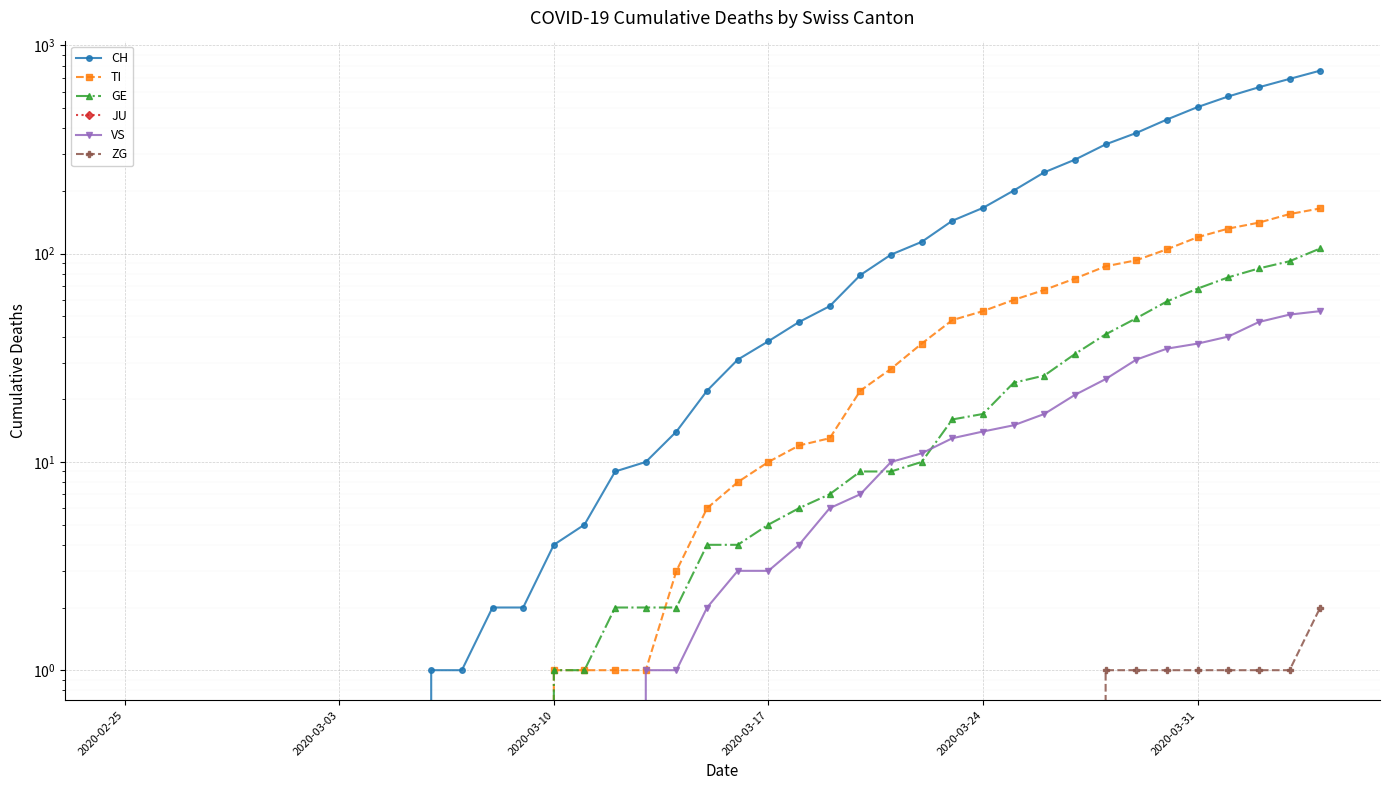

Reading left to right, transcribe all the data shown in this chart.

CH: 0	0	0	0	0	0	0	0	0	0	1	1	2	2	4	5	9	10	14	22	31	38	47	56	79	99	114	144	166	201	246	283	335	380	441	506	569	630	691	757
TI: 0	0	0	0	0	0	0	0	0	0	0	0	0	0	1	1	1	1	3	6	8	10	12	13	22	28	37	48	53	60	67	76	87	93	105	120	132	141	155	165
GE: 0	0	0	0	0	0	0	0	0	0	0	0	0	0	1	1	2	2	2	4	4	5	6	7	9	9	10	16	17	24	26	33	41	49	59	68	77	85	92	106
JU: 0	0	0	0	0	0	0	0	0	0	0	0	0	0	0	0	0	0	0	0	0	0	0	0	0	0	0	0	0	0	0	0	0	0	0	0	0	0	0	0
VS: 0	0	0	0	0	0	0	0	0	0	0	0	0	0	0	0	0	1	1	2	3	3	4	6	7	10	11	13	14	15	17	21	25	31	35	37	40	47	51	53
ZG: 0	0	0	0	0	0	0	0	0	0	0	0	0	0	0	0	0	0	0	0	0	0	0	0	0	0	0	0	0	0	0	0	1	1	1	1	1	1	1	2